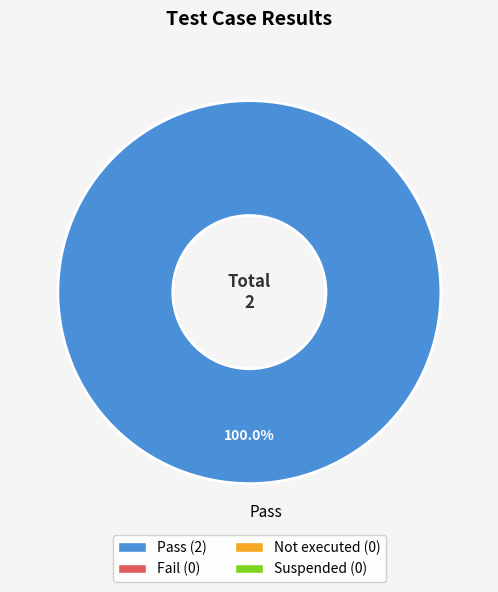

Rank the categories by value from lowest to highest.

Pass